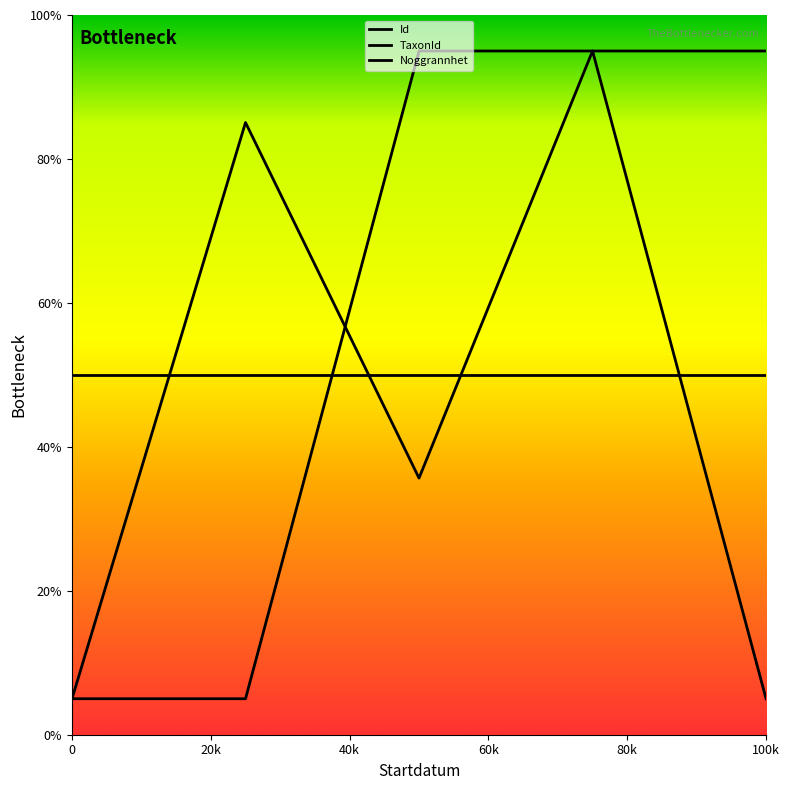

What is the sum of the Id values at 2017-06-11 and 2023-05-18?

100.0